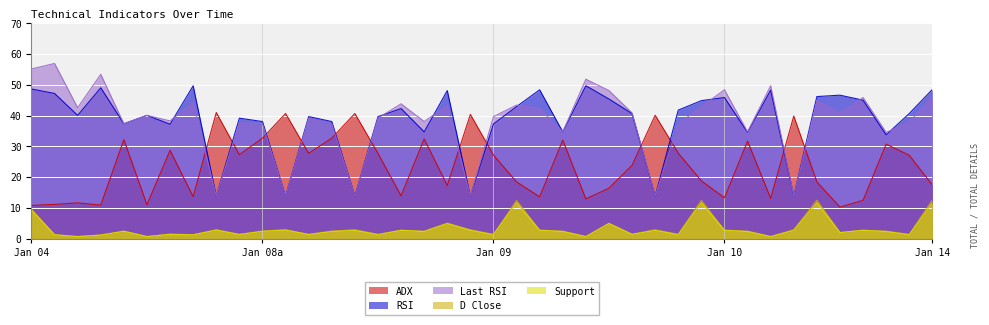

How many lines are shown in the chart?

5